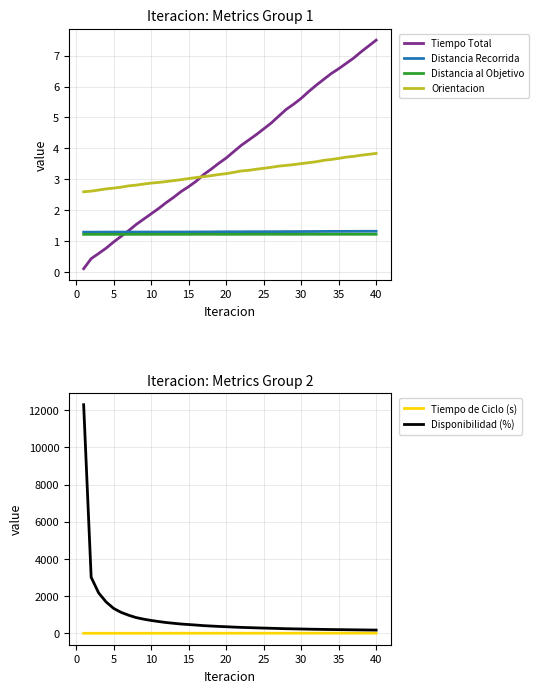

Rank the series by their maximum value, from lowest to highest.

Distancia al Objetivo, Distancia Recorrida, Orientacion, Tiempo de Ciclo (s), Tiempo Total, Disponibilidad (%)